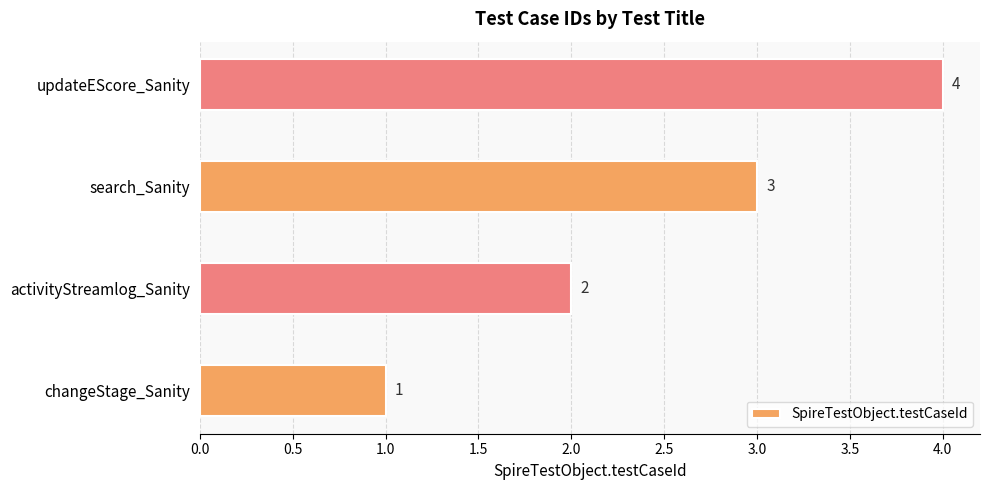

What is the change in value from activityStreamlog_Sanity to updateEScore_Sanity?

+2